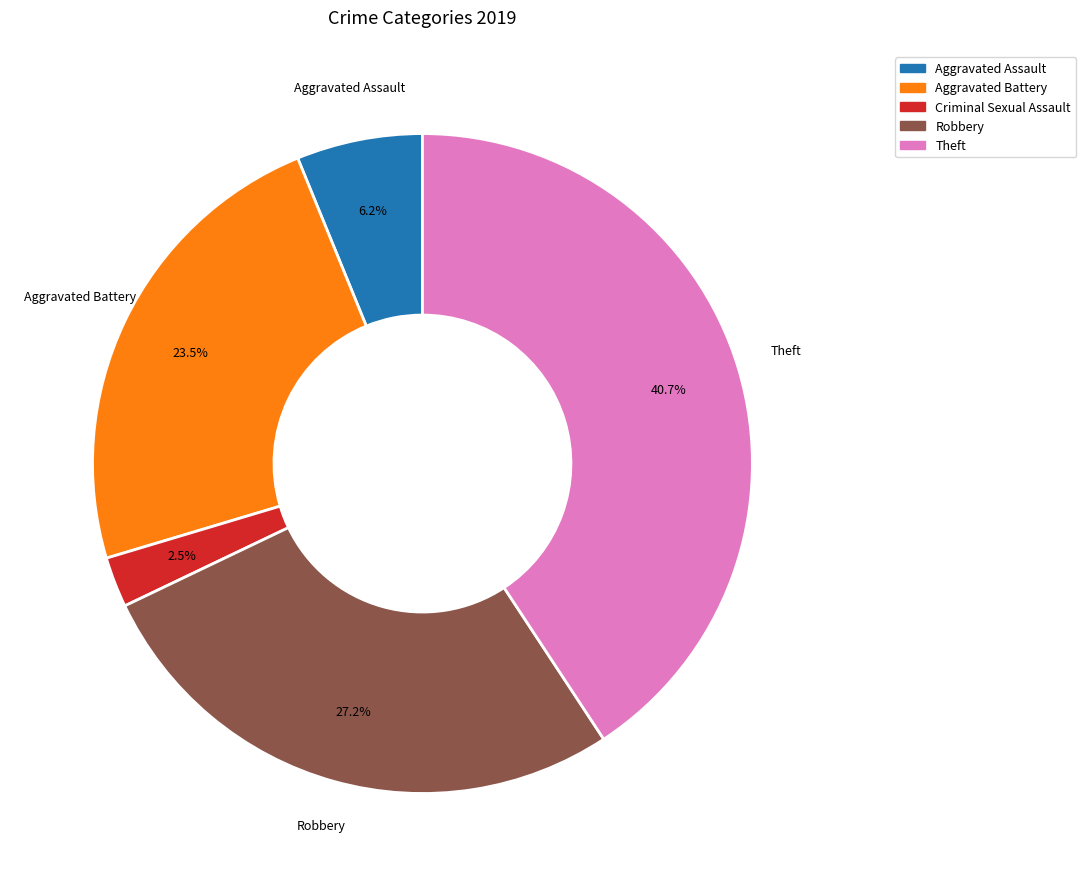

Is there any slice that represents more than half of the pie?

No